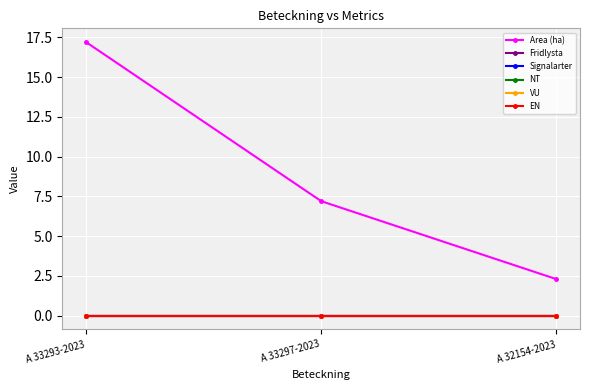

Reading left to right, list all the values displayed in this chart.

Area (ha): A 33293-2023=17.2	A 33297-2023=7.2	A 32154-2023=2.3
Fridlysta: A 33293-2023=0.0	A 33297-2023=0.0	A 32154-2023=0.0
Signalarter: A 33293-2023=0.0	A 33297-2023=0.0	A 32154-2023=0.0
NT: A 33293-2023=0.0	A 33297-2023=0.0	A 32154-2023=0.0
VU: A 33293-2023=0.0	A 33297-2023=0.0	A 32154-2023=0.0
EN: A 33293-2023=0.0	A 33297-2023=0.0	A 32154-2023=0.0